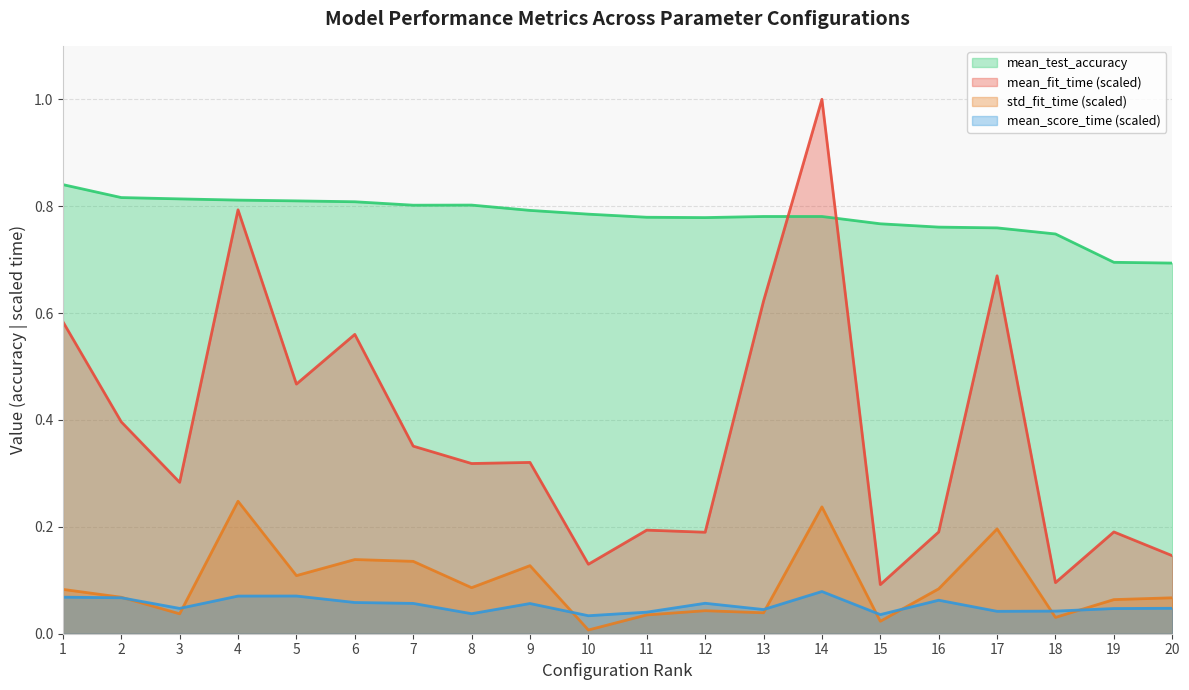

After their last crossing, which series has the higher values: std_fit_time or mean_score_time?

std_fit_time